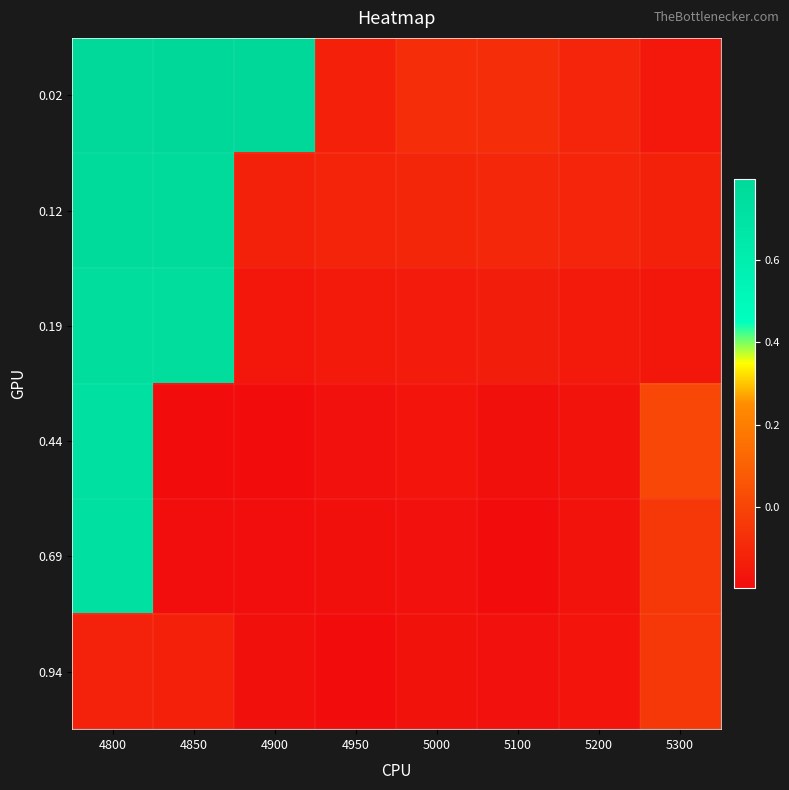

List the series in order of their peak value, lowest first.

0.94, 0.44, 0.69, 0.19, 0.12, 0.02